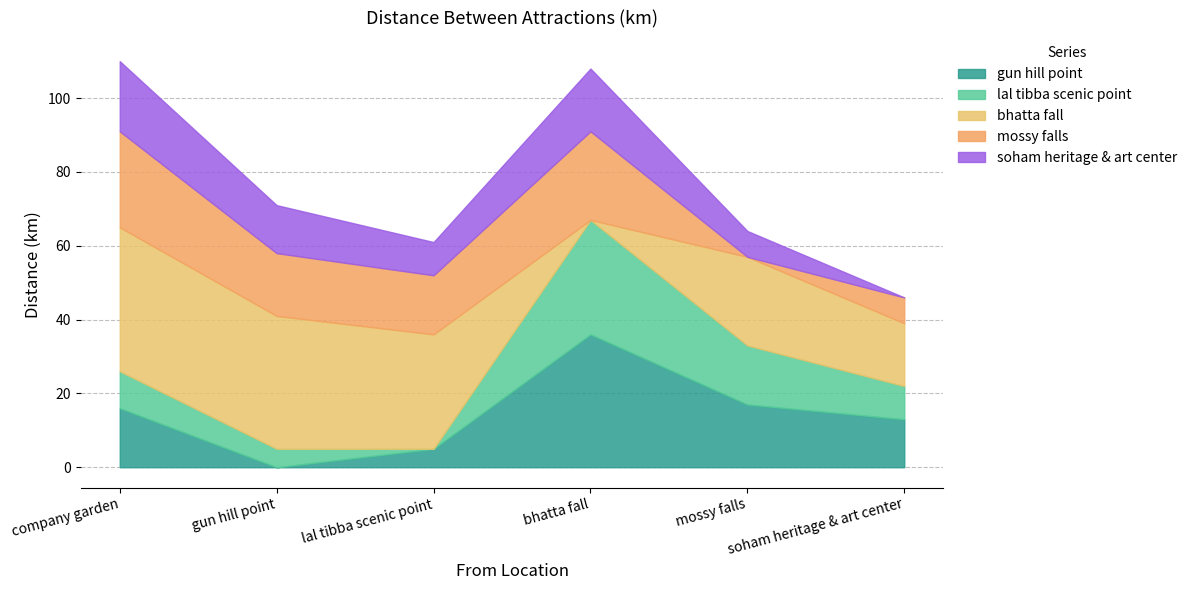

True or false: mossy falls has more than 2 interior local peaks.

False